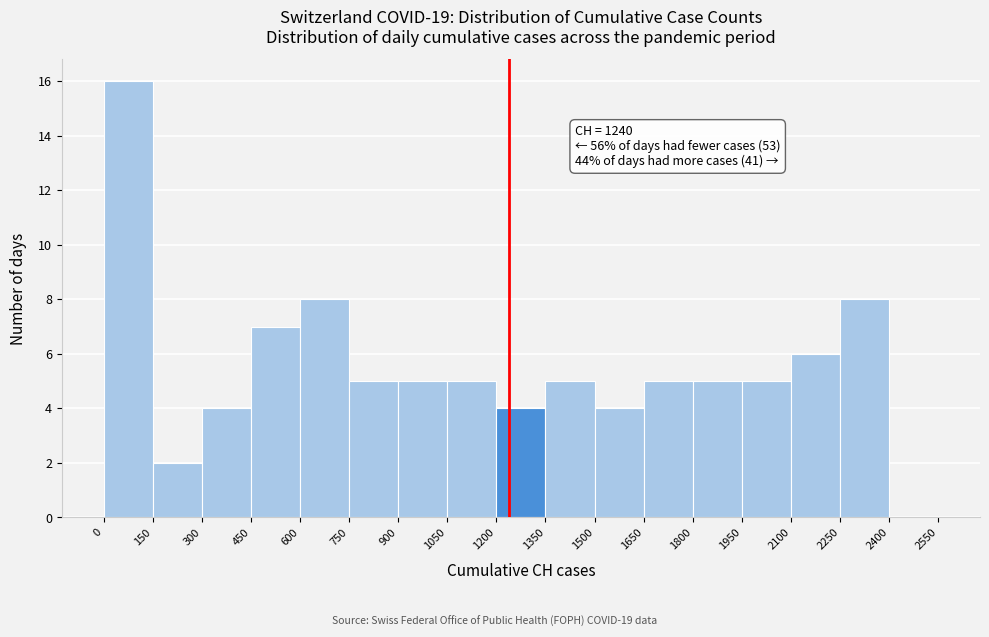

Which range on the x-axis has the tallest bar?

0 to 150